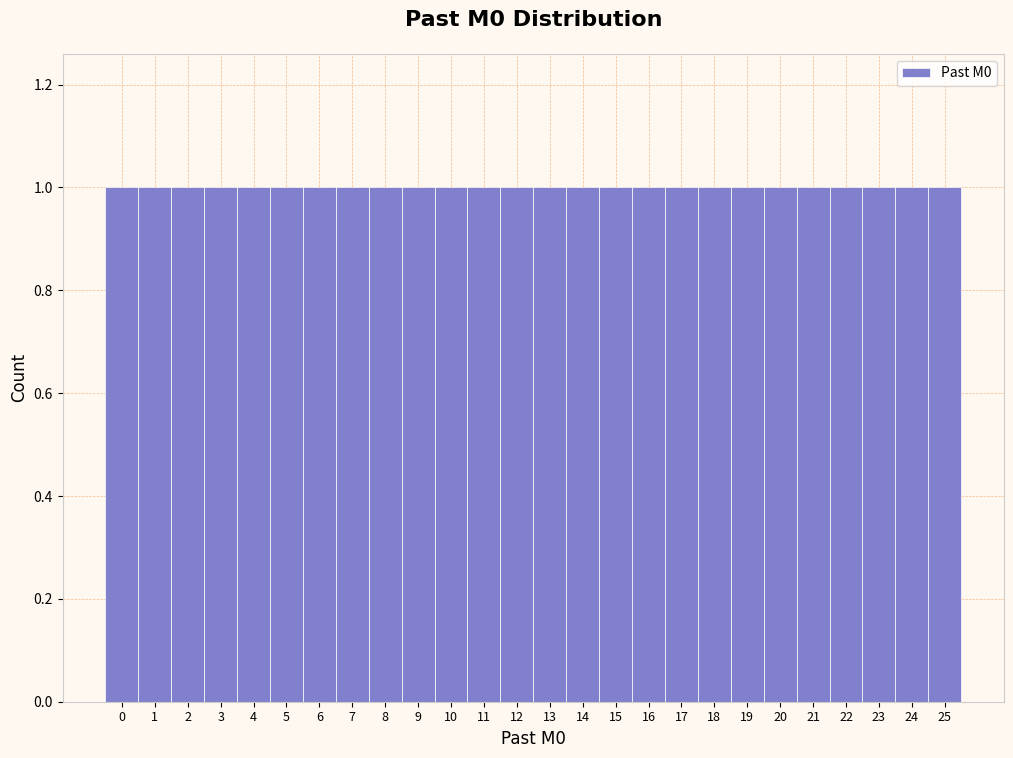

Reading left to right, list every bar in this chart as the range it spans on the x-axis followed by its height. The values are not printed on the chart, so give them approximately, as read against the axis.

-0.5 to 0.5: 1
0.5 to 1.5: 1
1.5 to 2.5: 1
2.5 to 3.5: 1
3.5 to 4.5: 1
4.5 to 5.5: 1
5.5 to 6.5: 1
6.5 to 7.5: 1
7.5 to 8.5: 1
8.5 to 9.5: 1
9.5 to 10.5: 1
10.5 to 11.5: 1
11.5 to 12.5: 1
12.5 to 13.5: 1
13.5 to 14.5: 1
14.5 to 15.5: 1
15.5 to 16.5: 1
16.5 to 17.5: 1
17.5 to 18.5: 1
18.5 to 19.5: 1
19.5 to 20.5: 1
20.5 to 21.5: 1
21.5 to 22.5: 1
22.5 to 23.5: 1
23.5 to 24.5: 1
24.5 to 25.5: 1